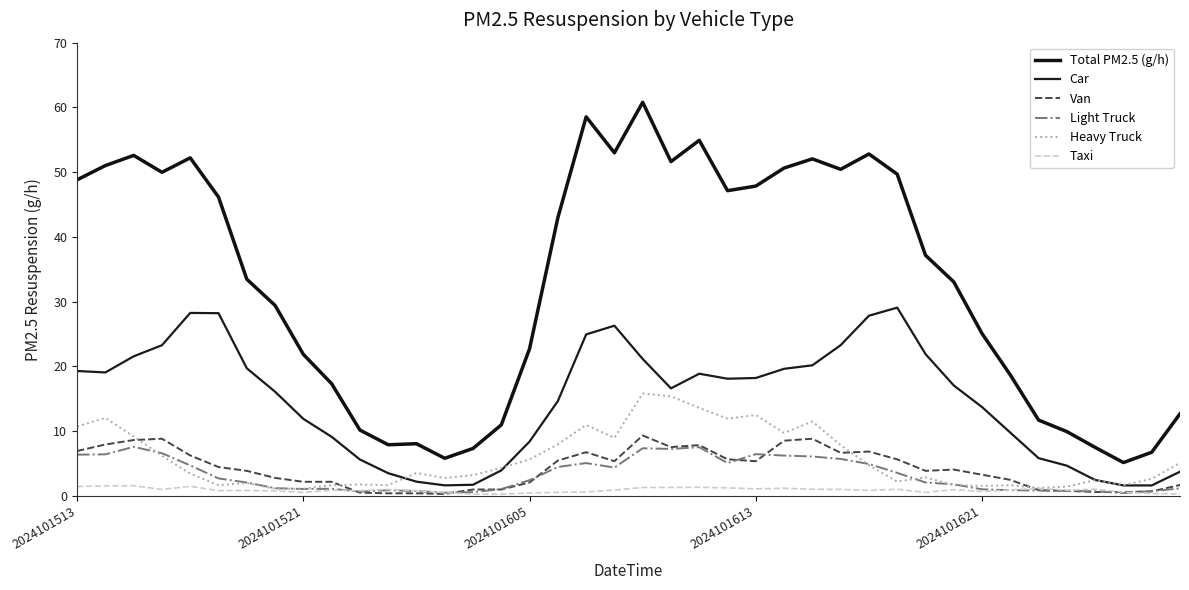

Does the chart display data point markers on the line(s)?

No